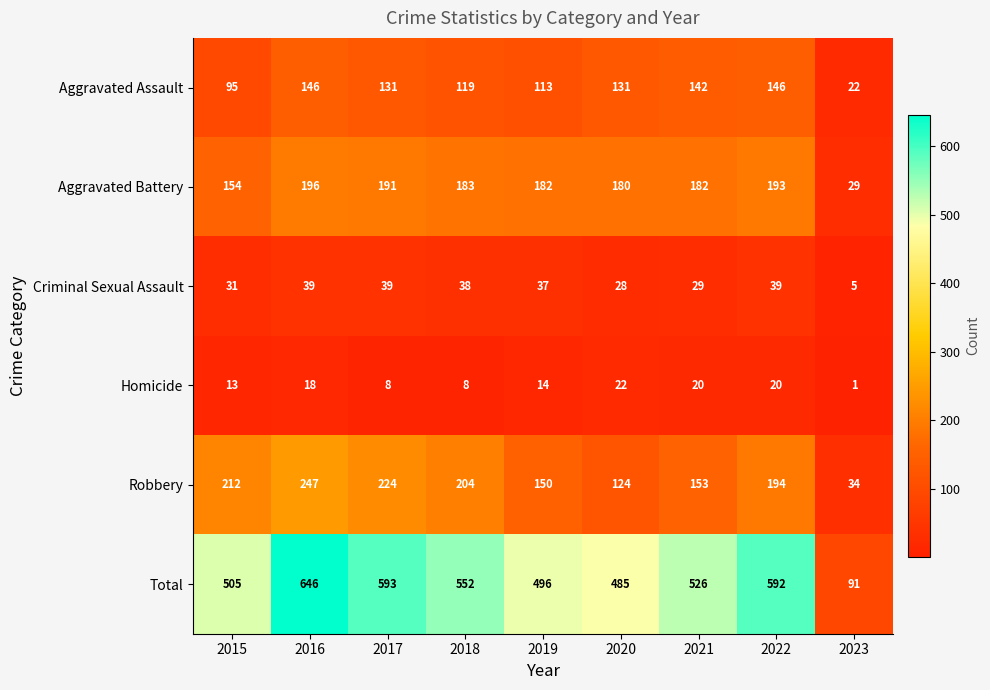

At how many categories does at least one series exceed 273?

8